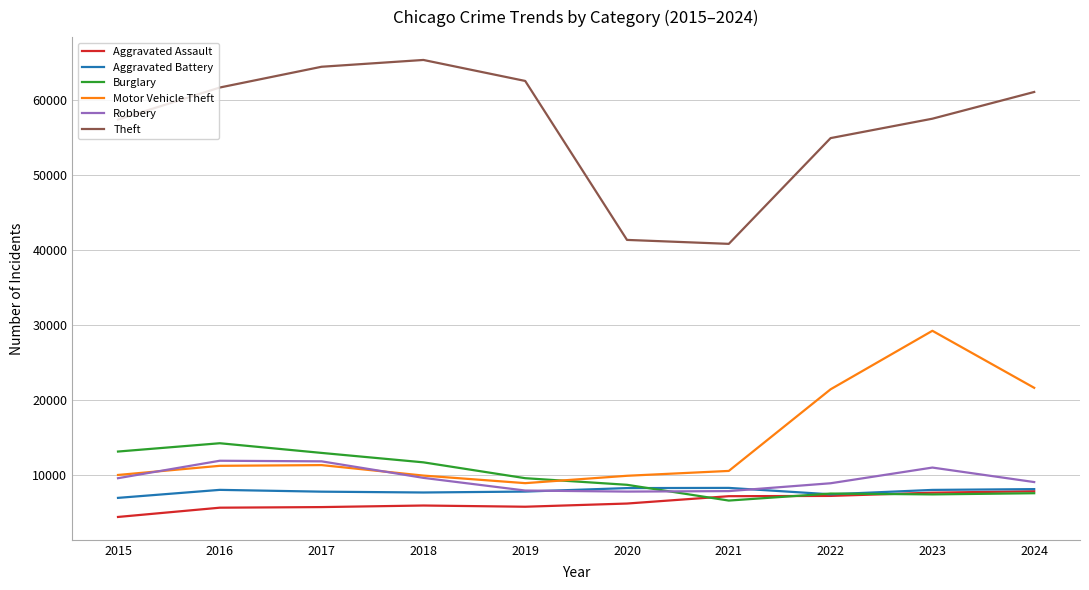

Does the chart have visible grid lines?

Yes